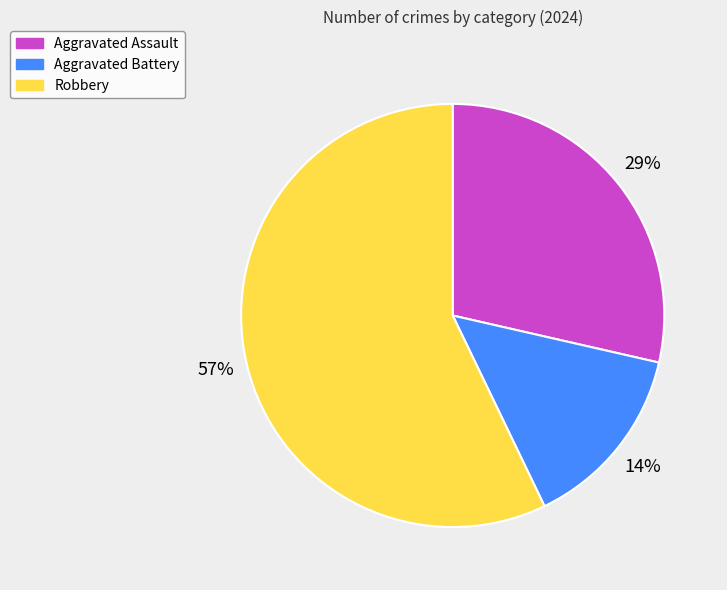

Count the number of slices in the pie.

3